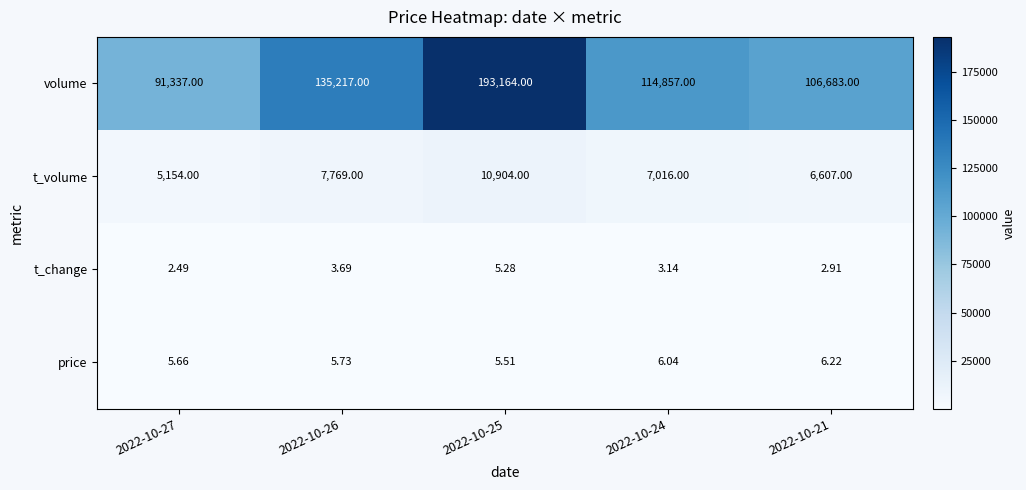

List the series in order of their peak value, lowest first.

t_change, price, t_volume, volume